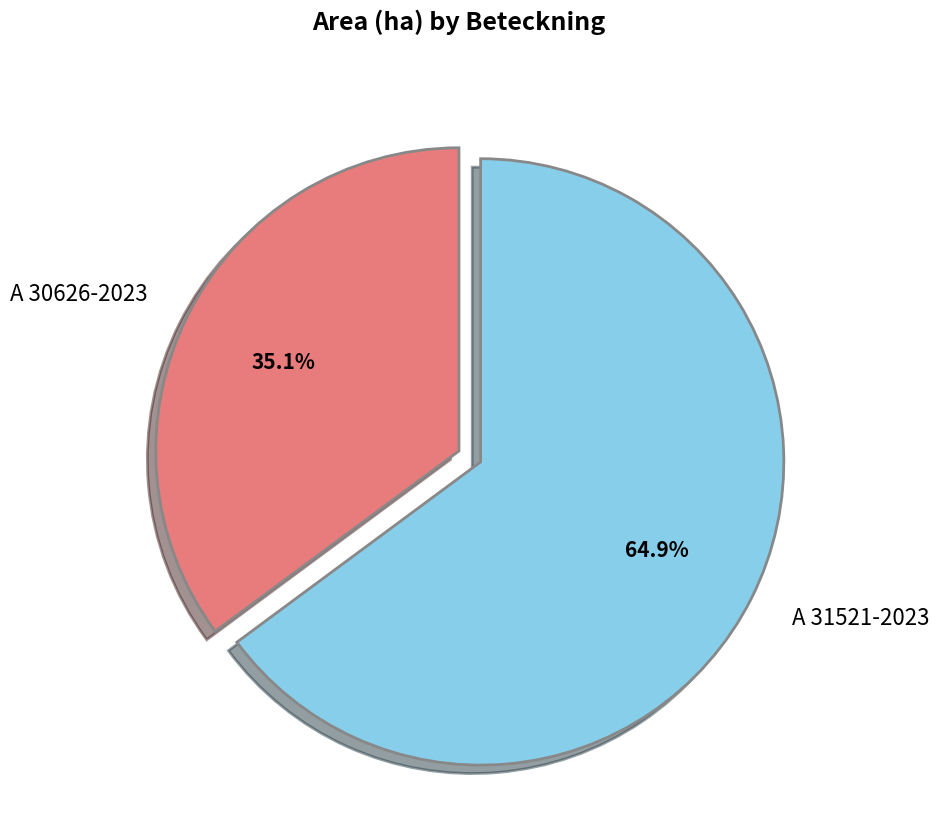

How many segments does this pie chart have?

2